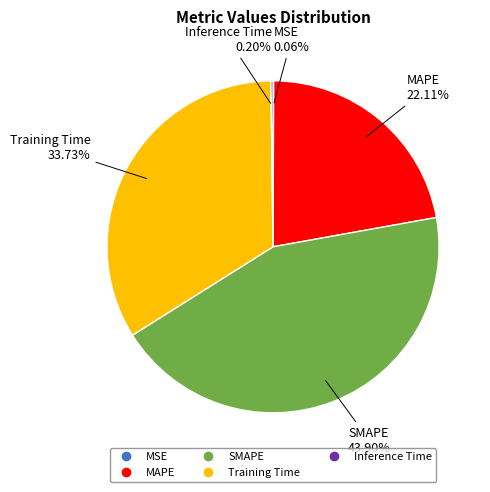

Between SMAPE and Training Time, which is larger?

SMAPE